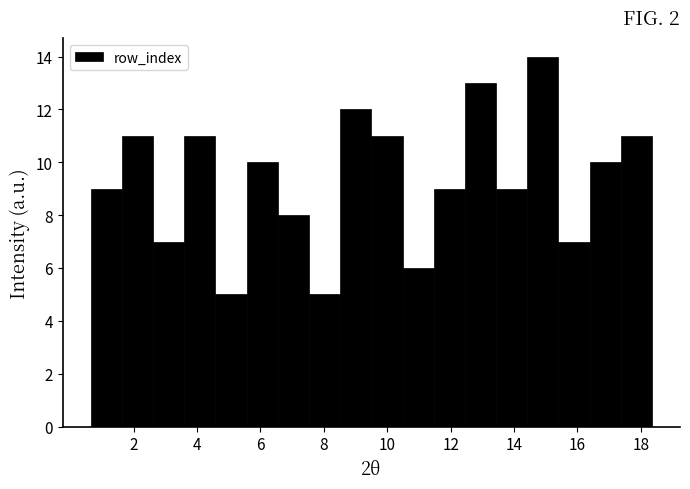

Over which range of the x-axis is the bar tallest?

14.4 to 15.4